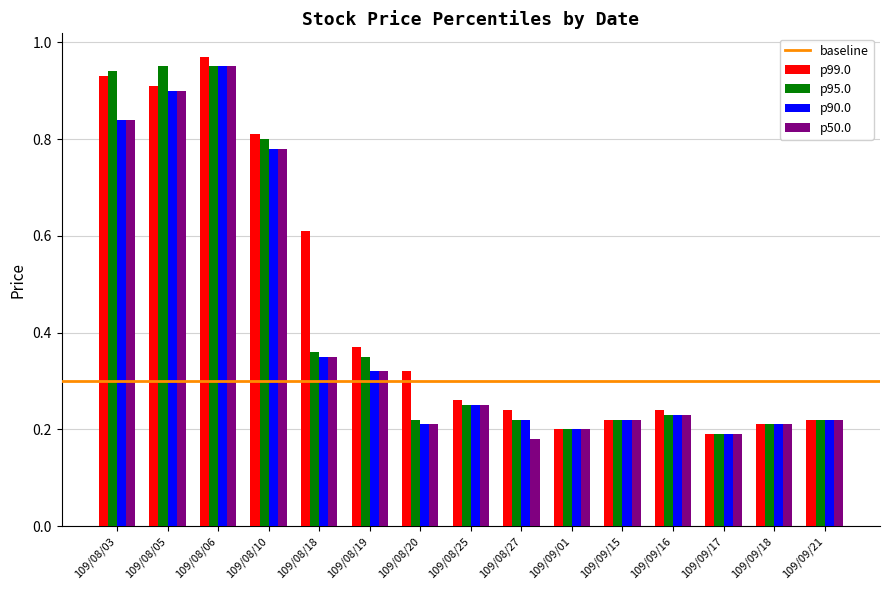

Is the value of p50.0 at 109/08/19 greater than the value of p95.0 at 109/08/18?

No